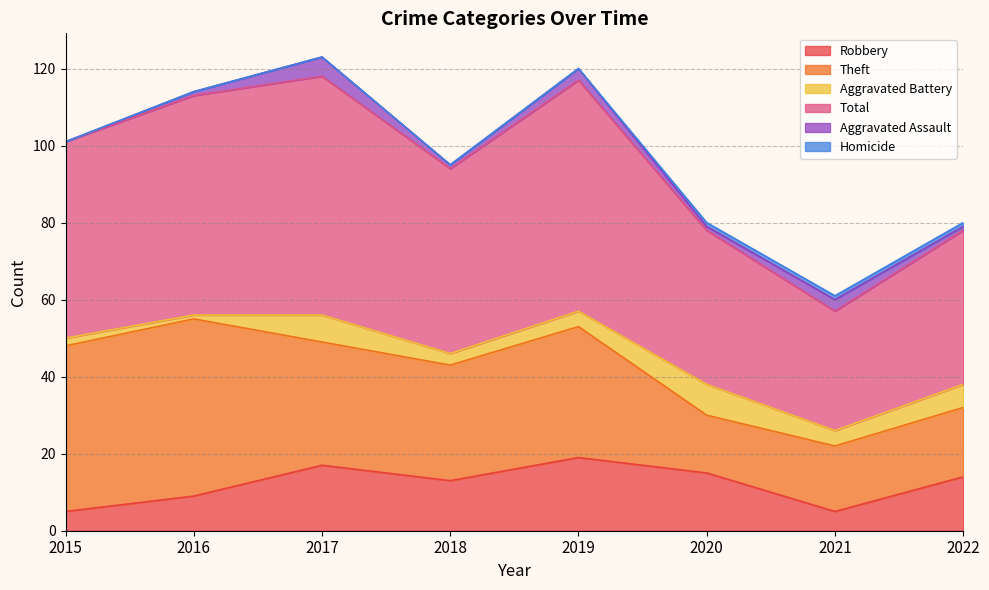

True or false: Theft and Robbery intersect in this chart.

False